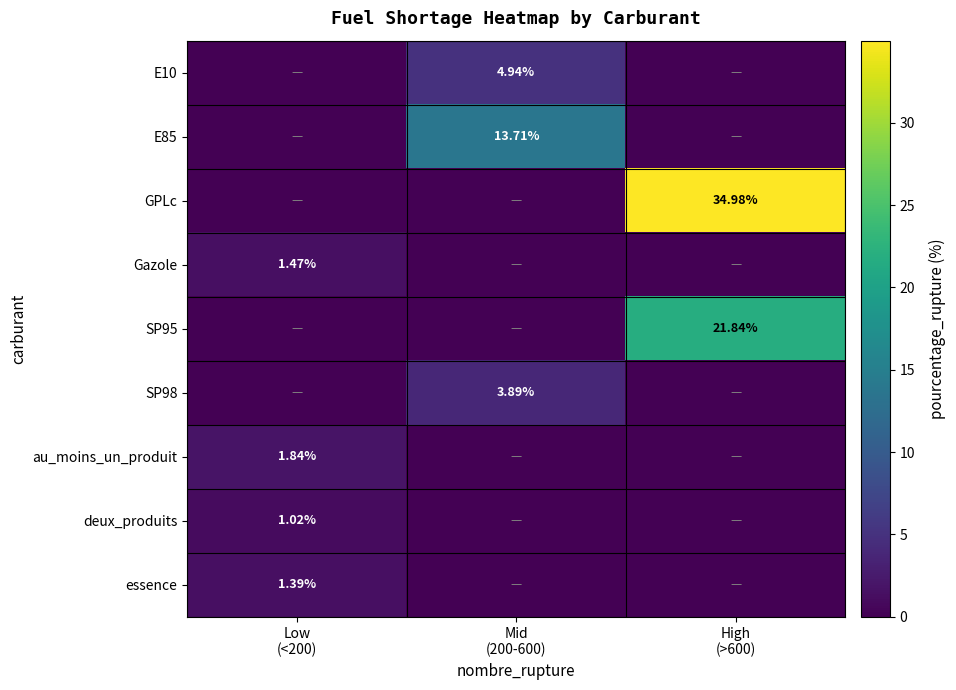

What is the sum of all E10 values?

4.9